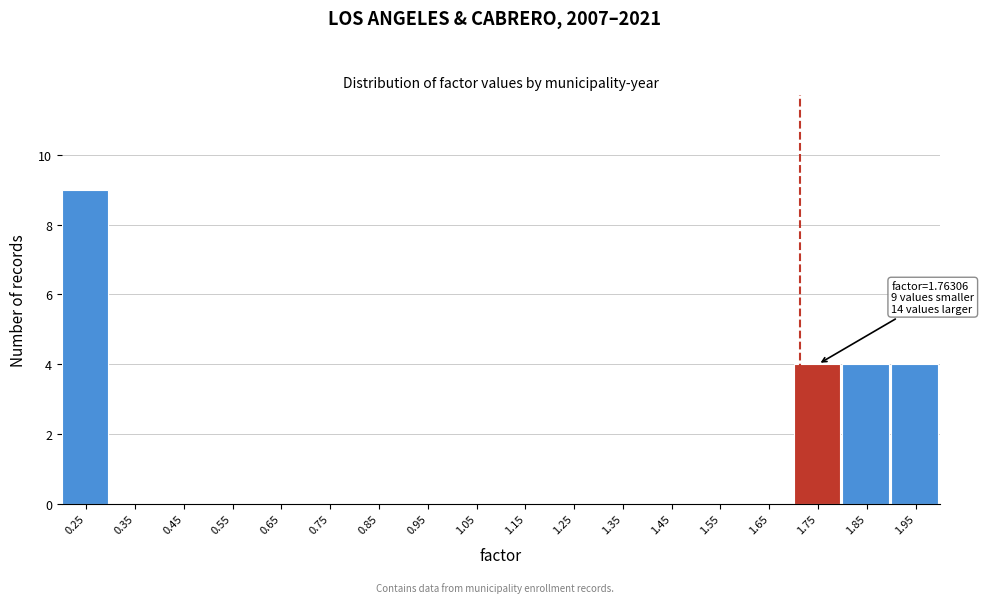

Reading right to left, list all the values displayed in this chart.

1.95=4	1.85=4	1.75=4	1.65=0	1.55=0	1.45=0	1.35=0	1.25=0	1.15=0	1.05=0	0.95=0	0.85=0	0.75=0	0.65=0	0.55=0	0.45=0	0.35=0	0.25=9